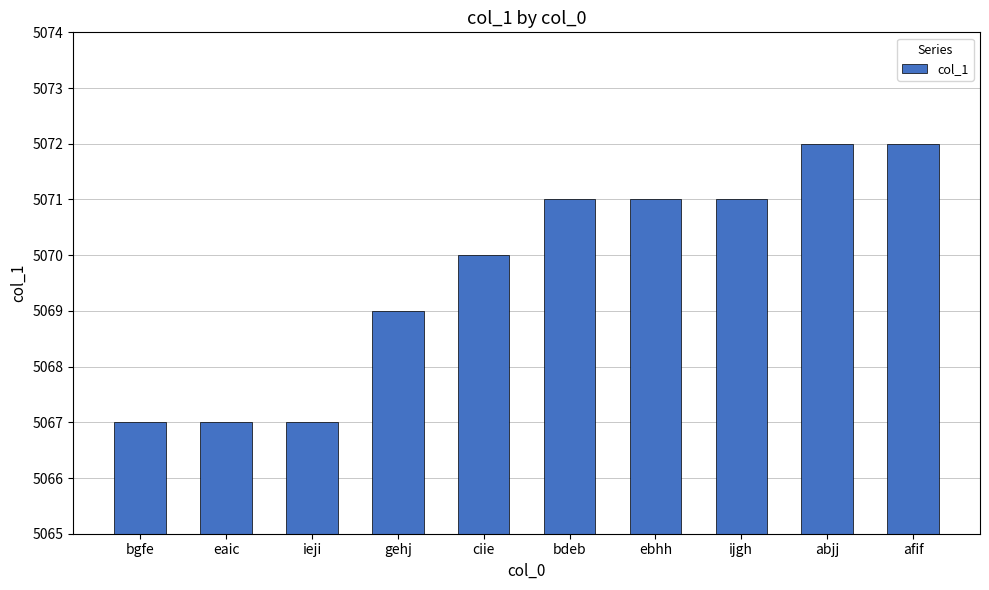

What position from the left is bdeb?

6